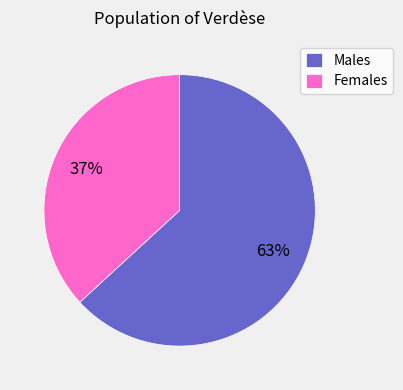

Do Females and Males together represent more than half of the pie?

Yes